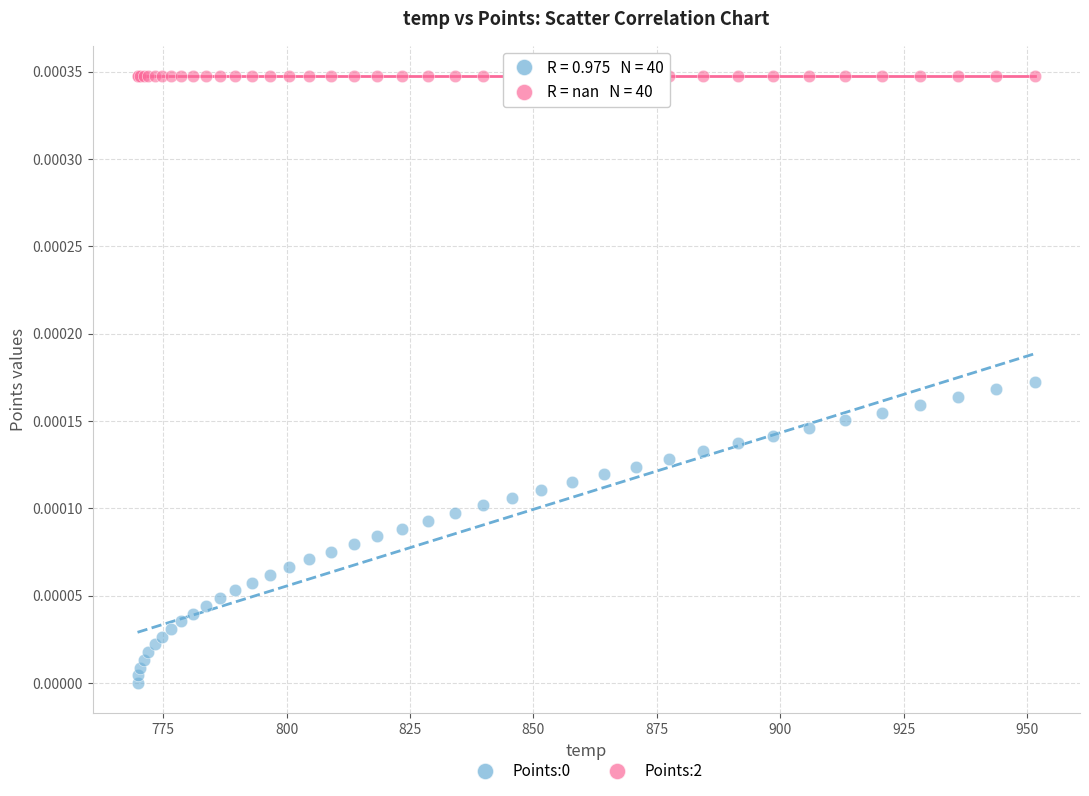

Which series reaches the maximum Y coordinate?

Points:2